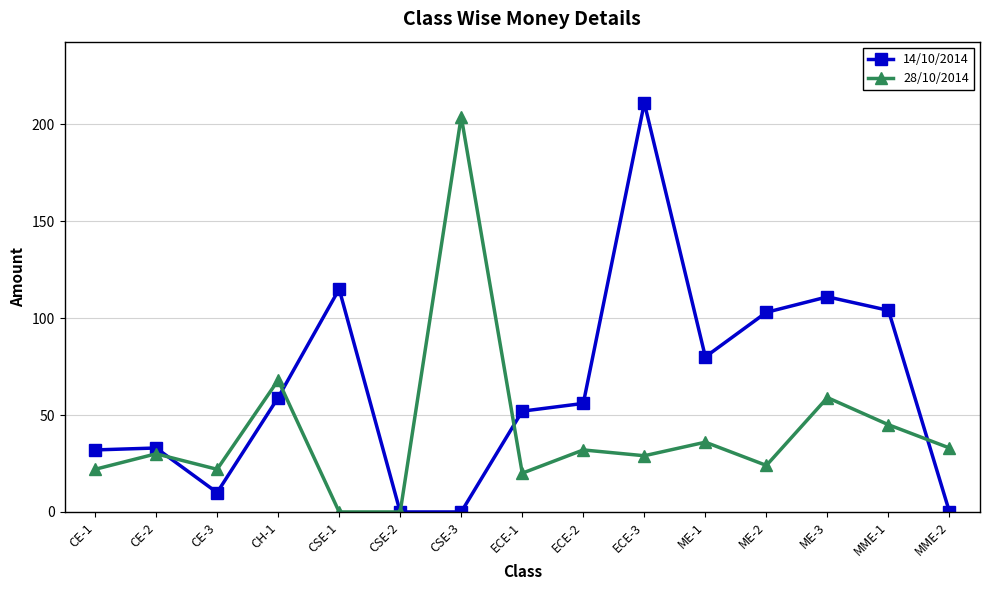

What position from the left is ECE-3?

10